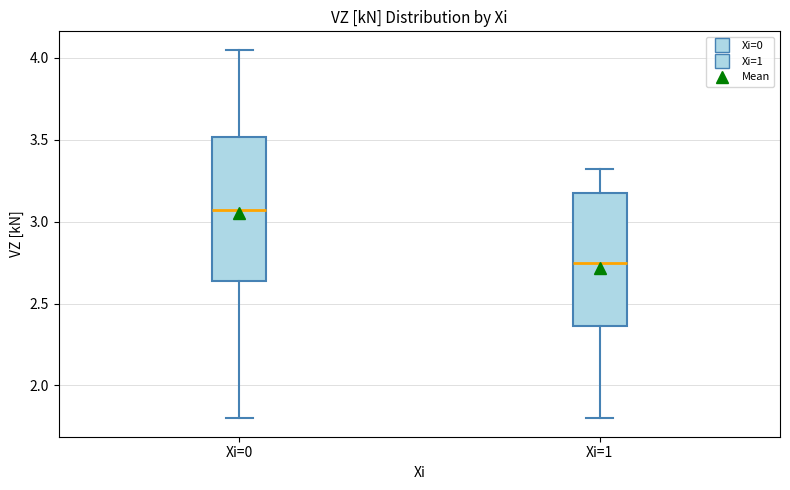

Reading left to right, read every box against the y-axis: the position of its median line, the range the box covers, and the ends of its whiskers. The values are not printed on the chart, so give them approximately, as read against the axis.

Xi=0: median 3.05, box 2.65 to 3.50, whiskers 1.80 to 4.05
Xi=1: median 2.75, box 2.35 to 3.20, whiskers 1.80 to 3.30